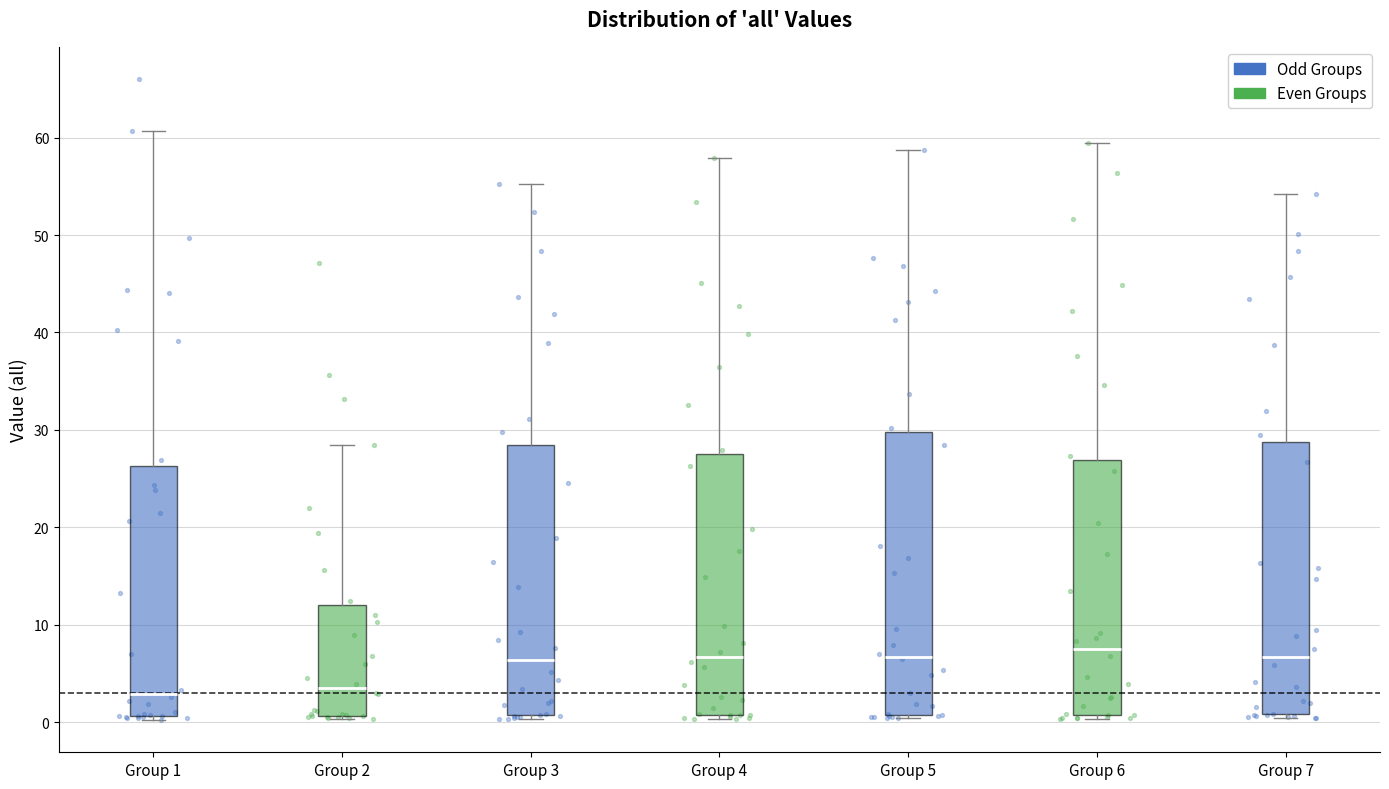

Comparing the boxes themselves (not the whiskers), which one is the tallest?

Group 5